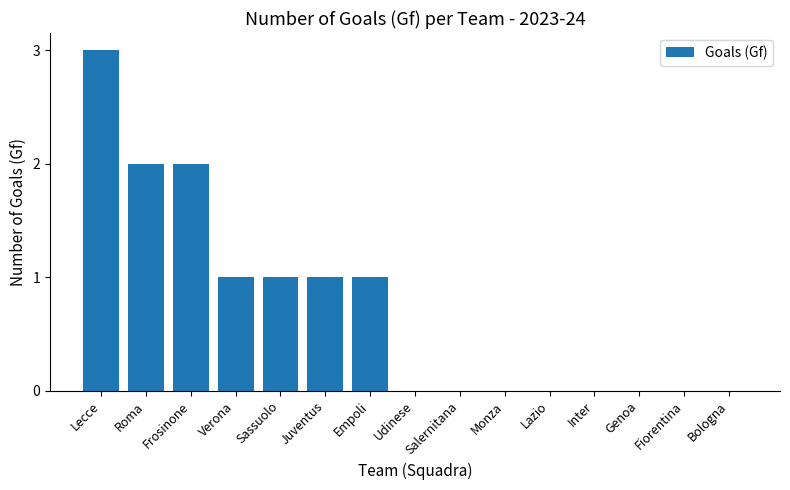

Is it true that the value at Lecce is 1?

False